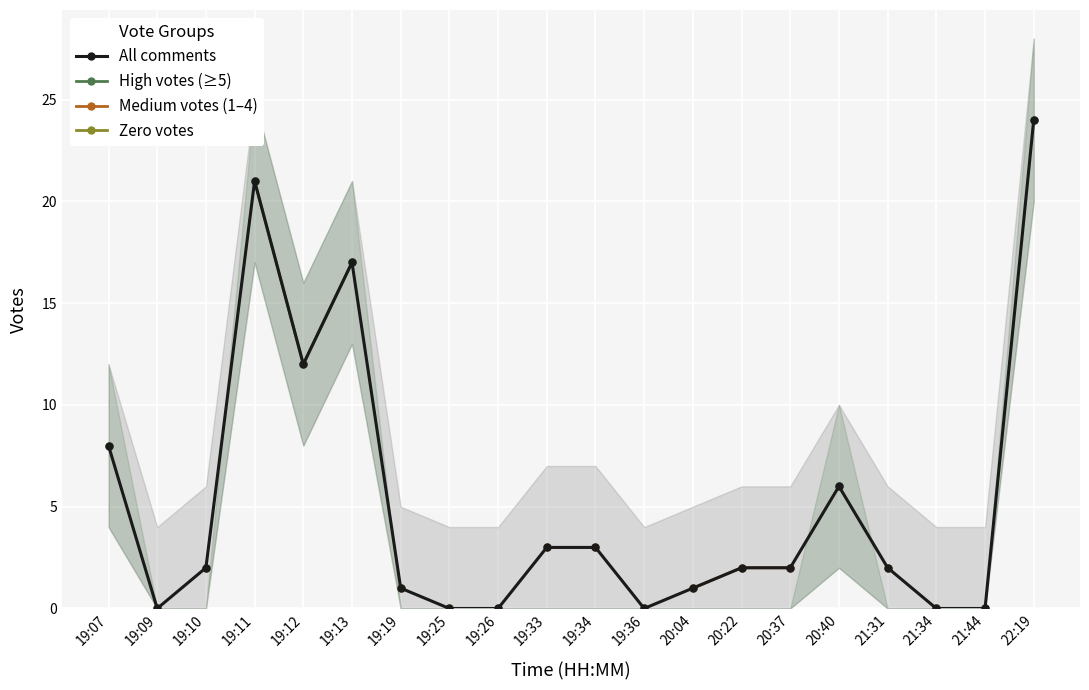

How many data points does each series have?

20